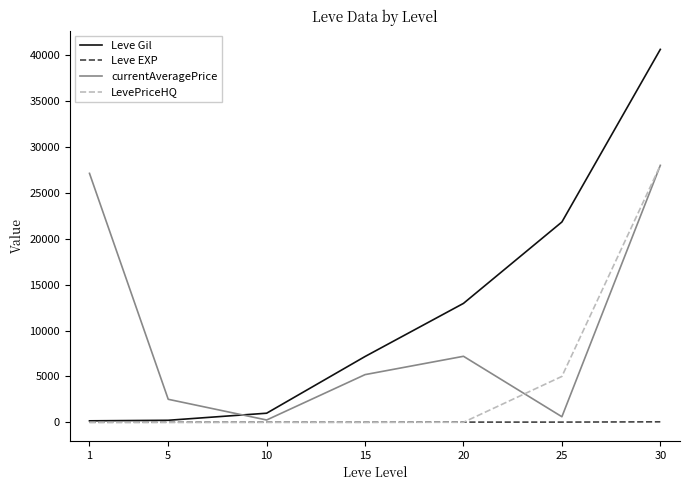

What is the average value of the Leve EXP series?

17